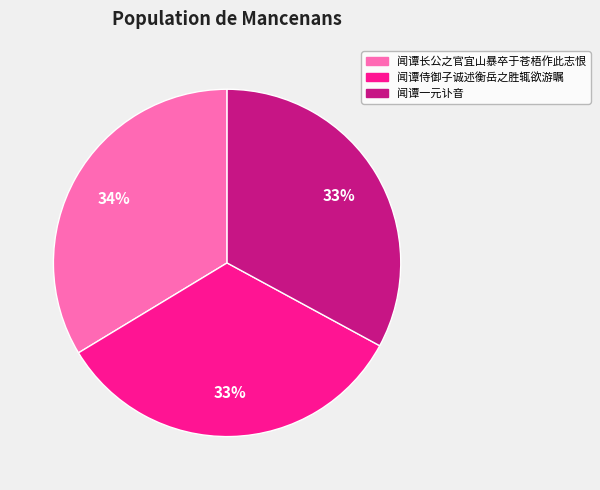

To the nearest percent, what percentage of the pie is 闻谭侍御子诚述衡岳之胜辄欲游瞩?

33%